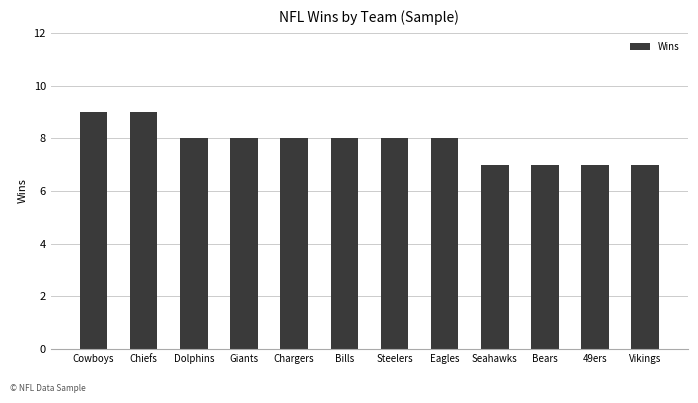

What is the approximate value at Chiefs?

9